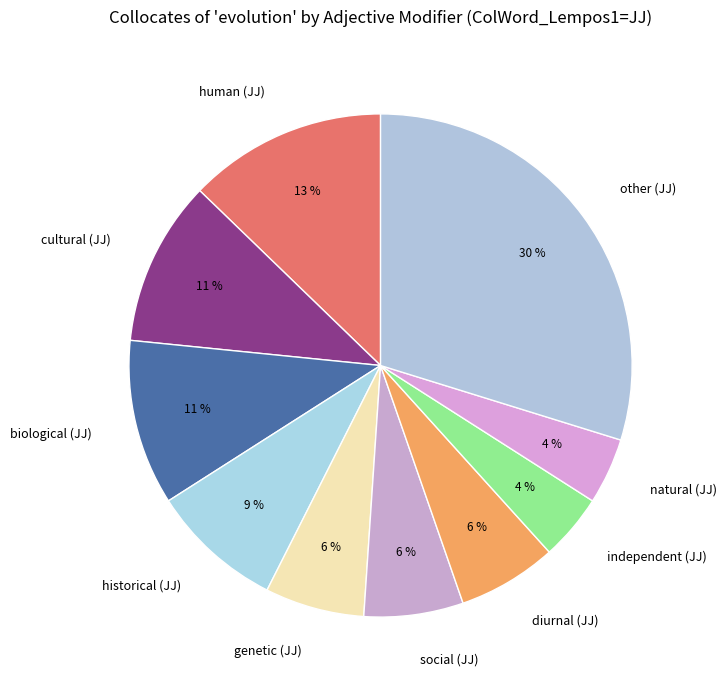

To the nearest percent, what portion does diurnal (JJ) represent?

6%